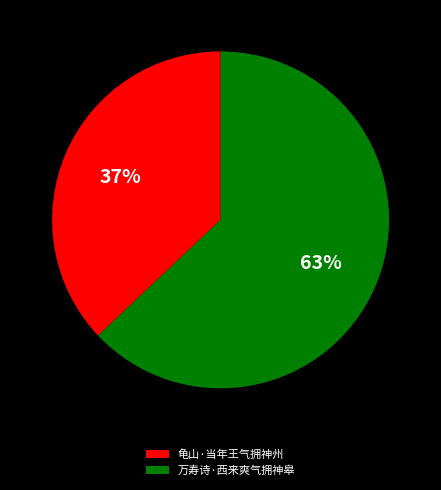

To the nearest percent, what portion does 万寿诗·西来爽气拥神皋 represent?

63%